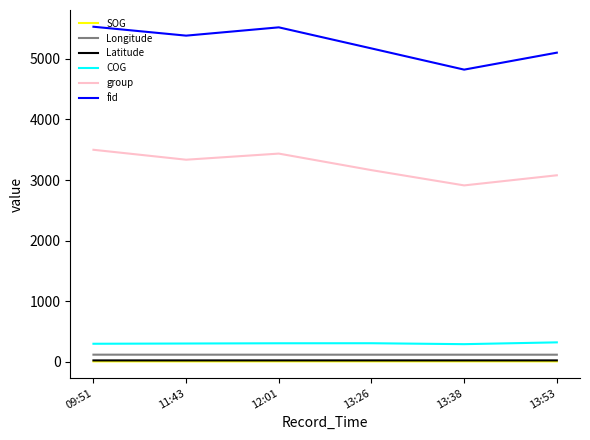

Which series changed the most between 11:43 and 12:01?

fid